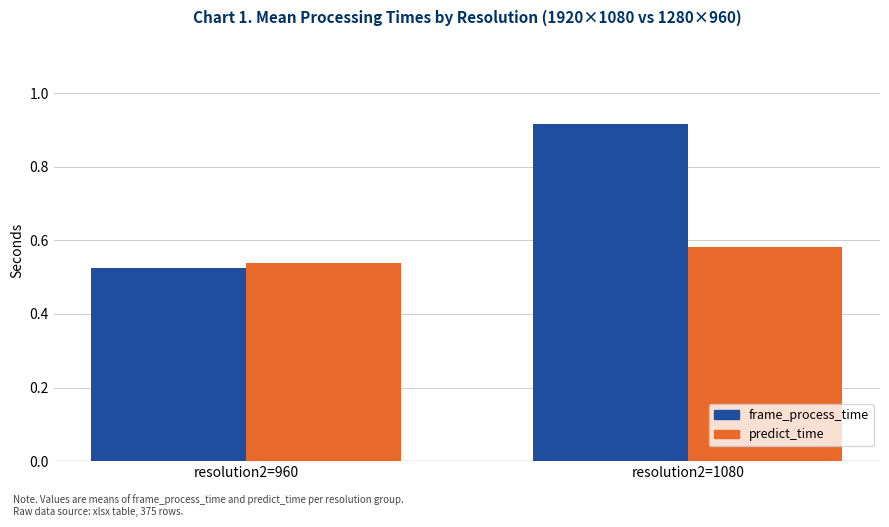

What is the total value across all series at resolution2=1080?

1.5